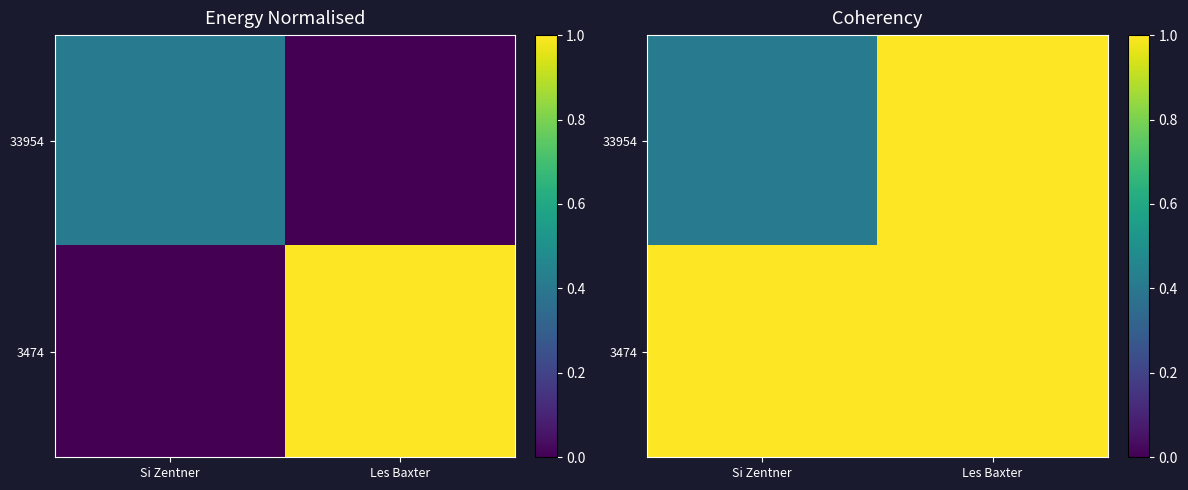

At which label is 33954 closest to 0?

Si Zentner